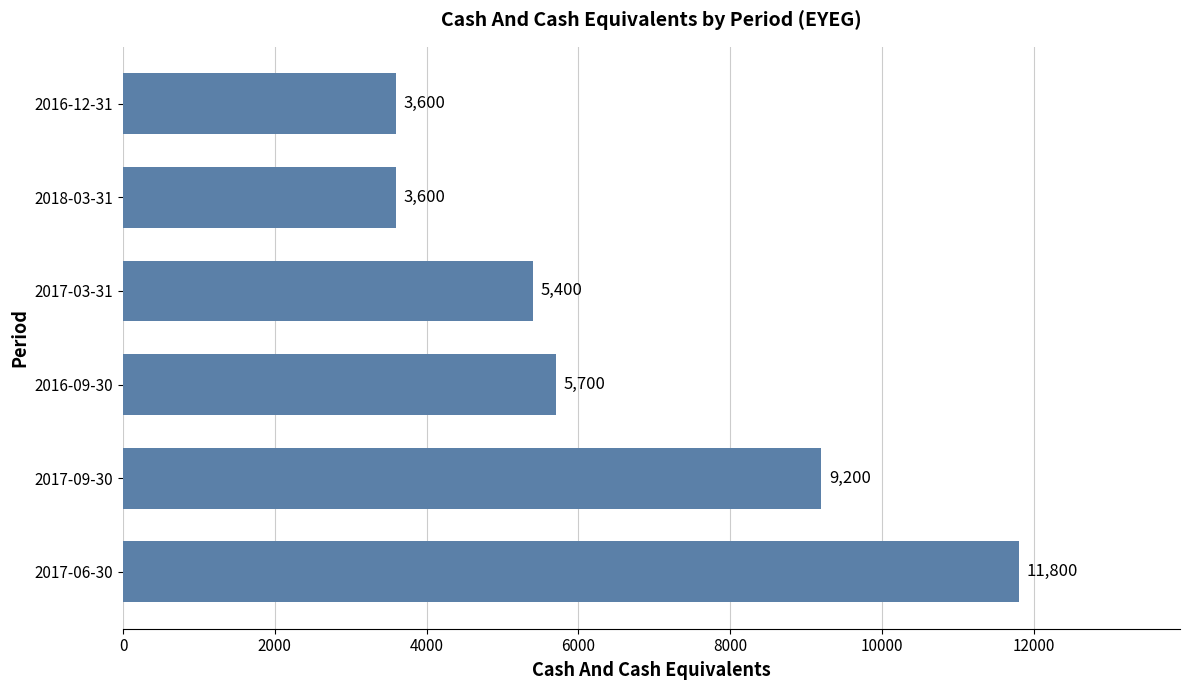

At which label is the value closest to 7700?

2017-09-30